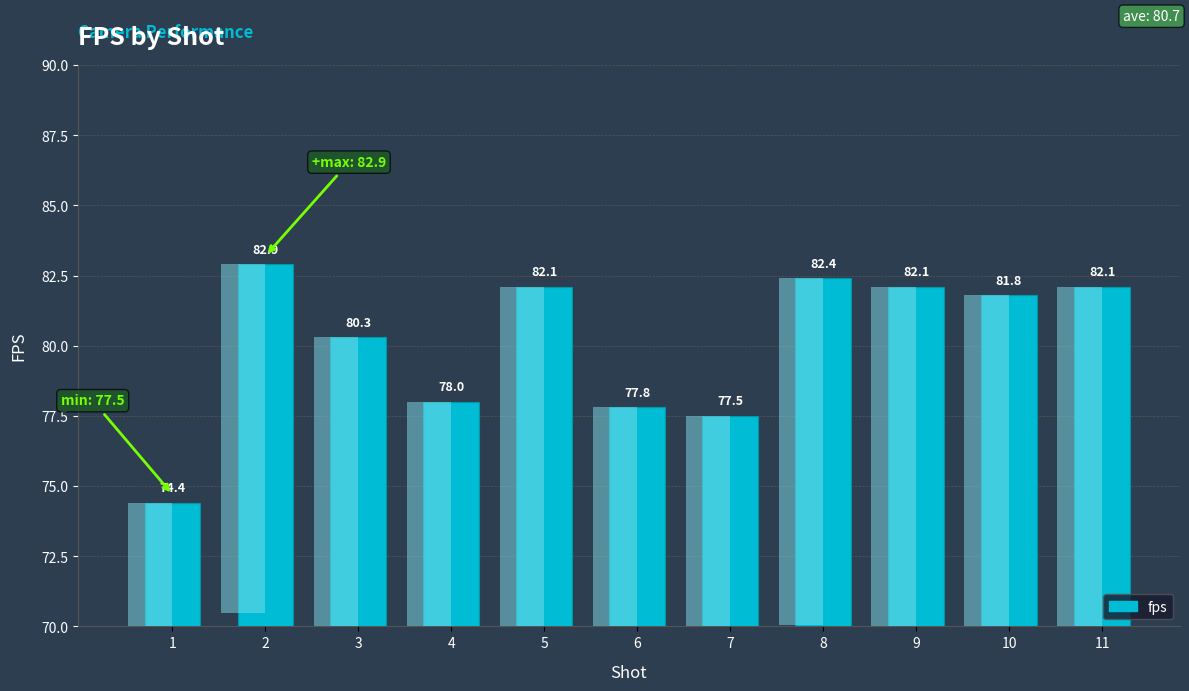

Does the chart contain stacked bars?

No